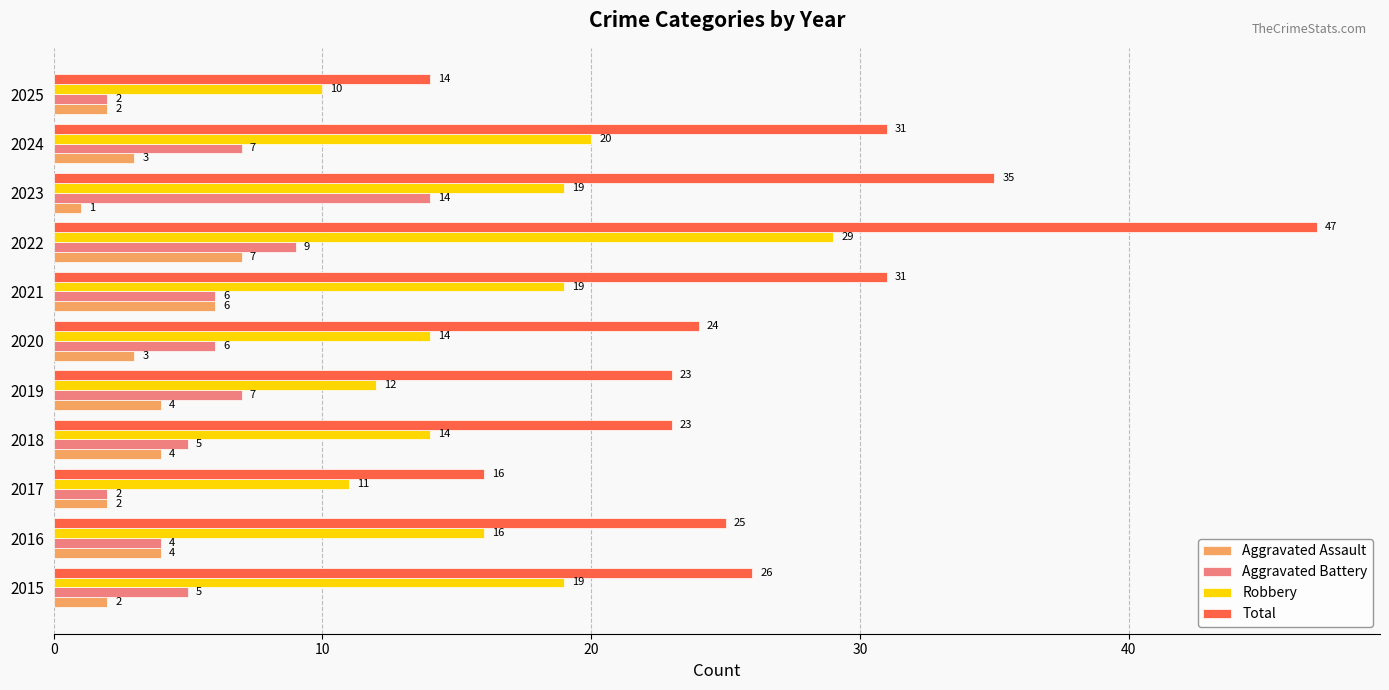

Which series has the largest range (max minus min)?

Total